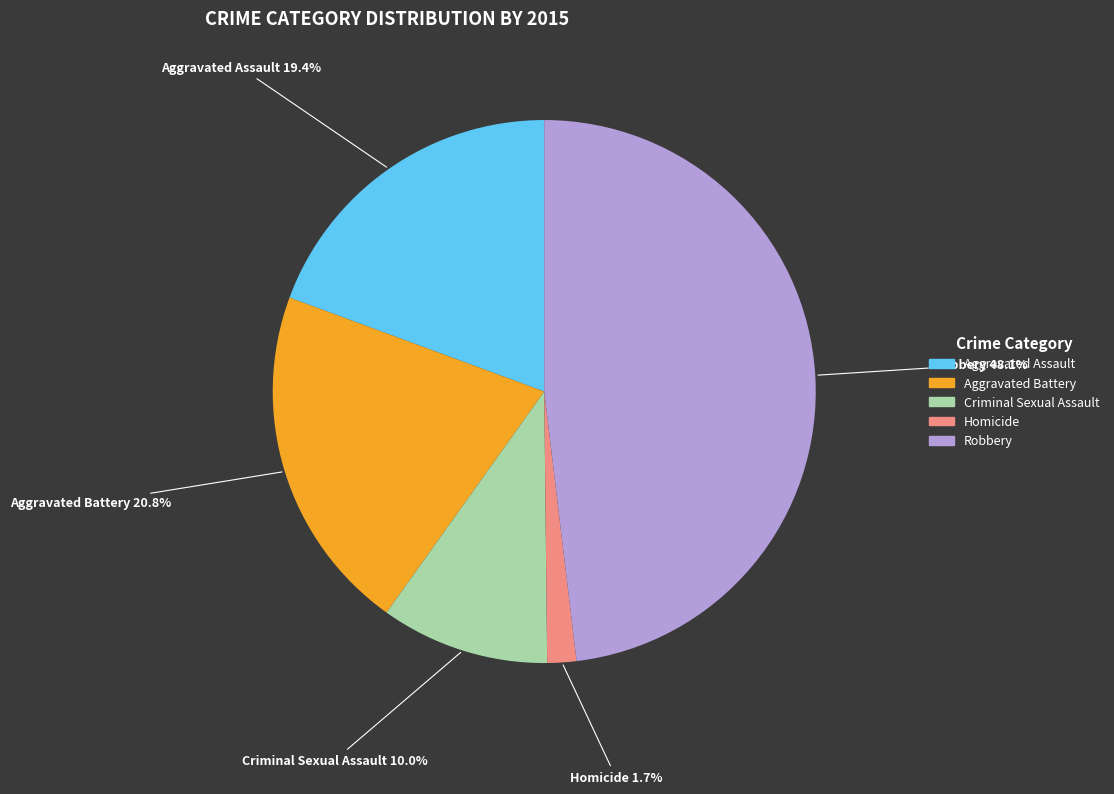

True or false: Homicide accounts for 2% of the total.

True